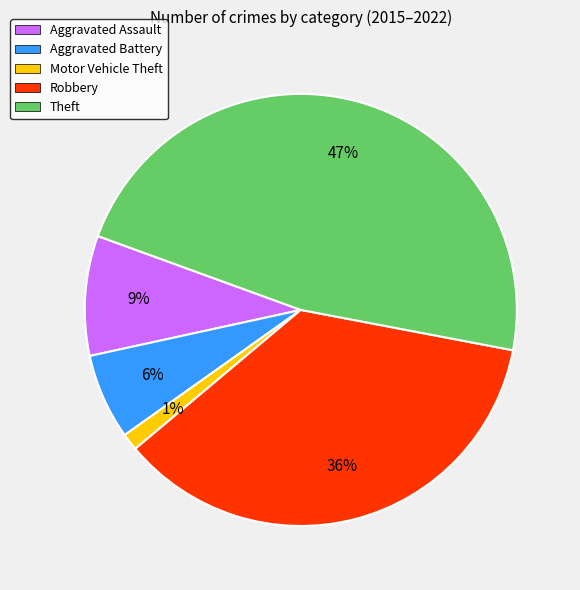

The Aggravated Assault slice represents 9% of the pie. True or false?

True